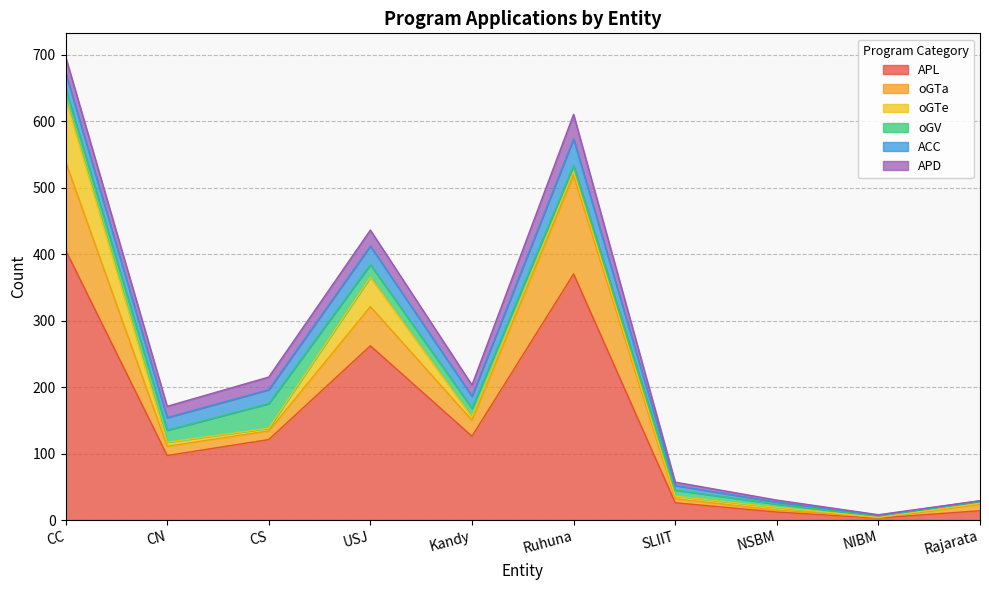

Rank the categories by ACC value from lowest to highest.

NIBM, Rajarata, NSBM, SLIIT, Kandy, CN, CS, CC, USJ, Ruhuna